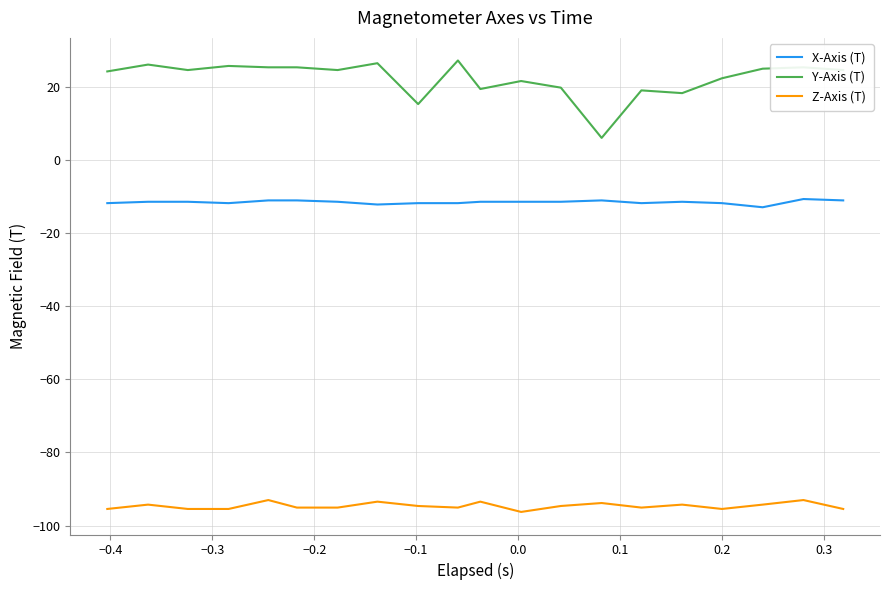

How many distinct data groups are displayed?

3